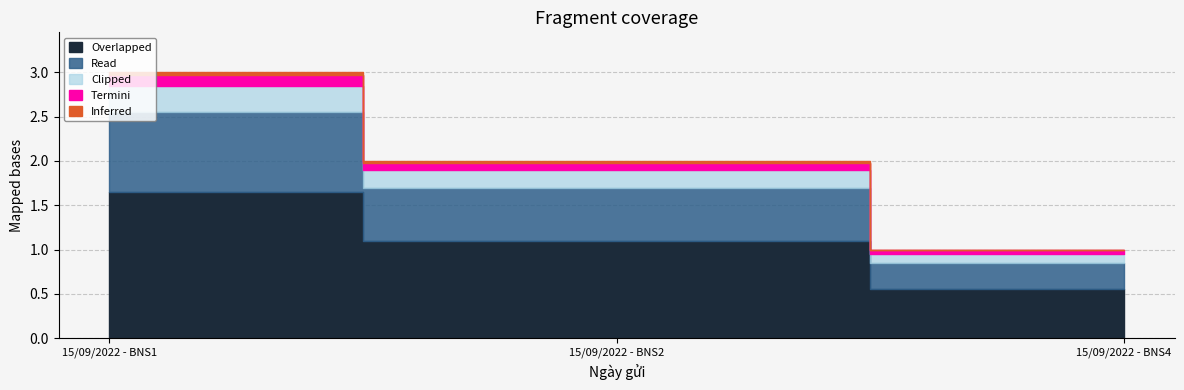

List the labels in order of value, largest first.

15/09/2022 - BNS1, 15/09/2022 - BNS2, 15/09/2022 - BNS4